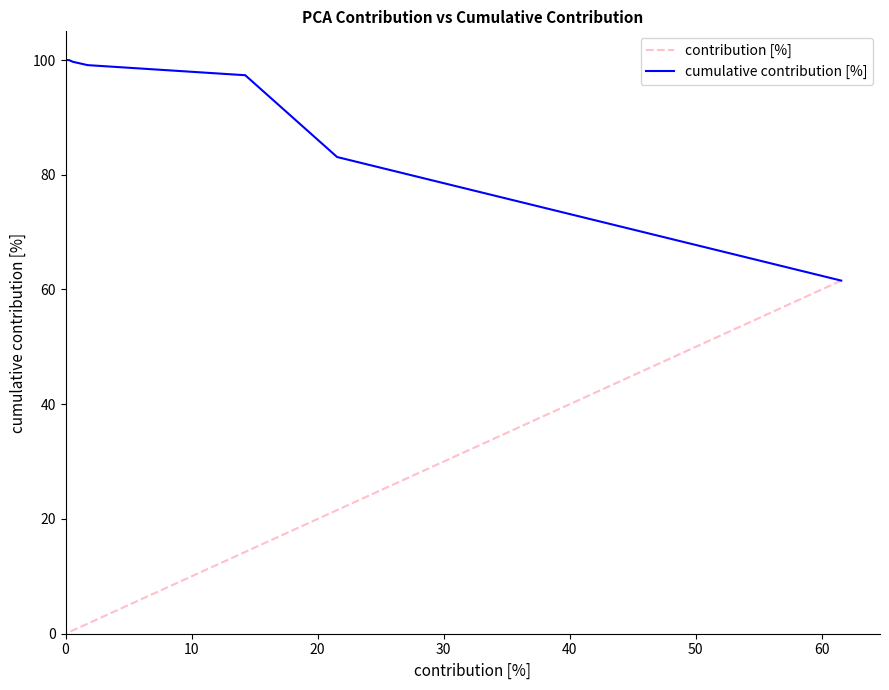

Between 10 and 30, which series saw the biggest shift?

contribution [%]